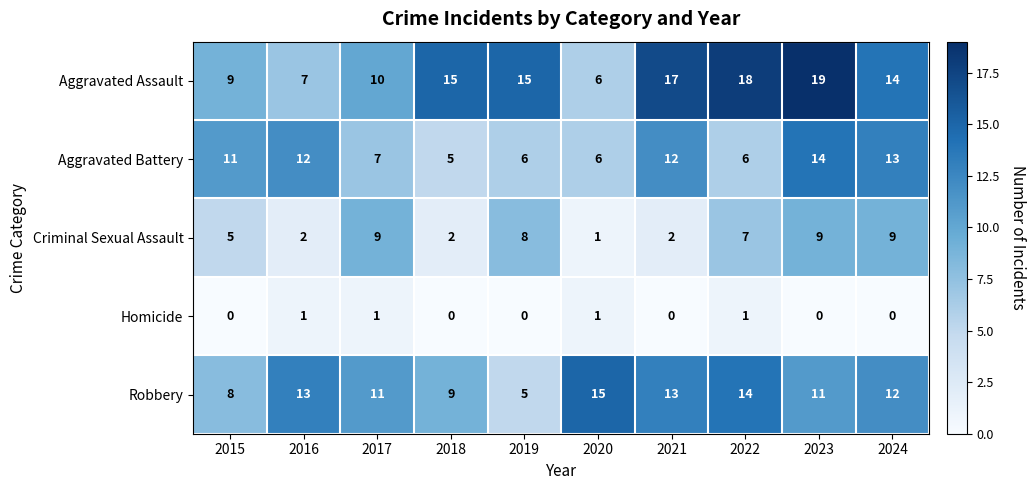

The Robbery series shows 9 at 2019. True or false?

False